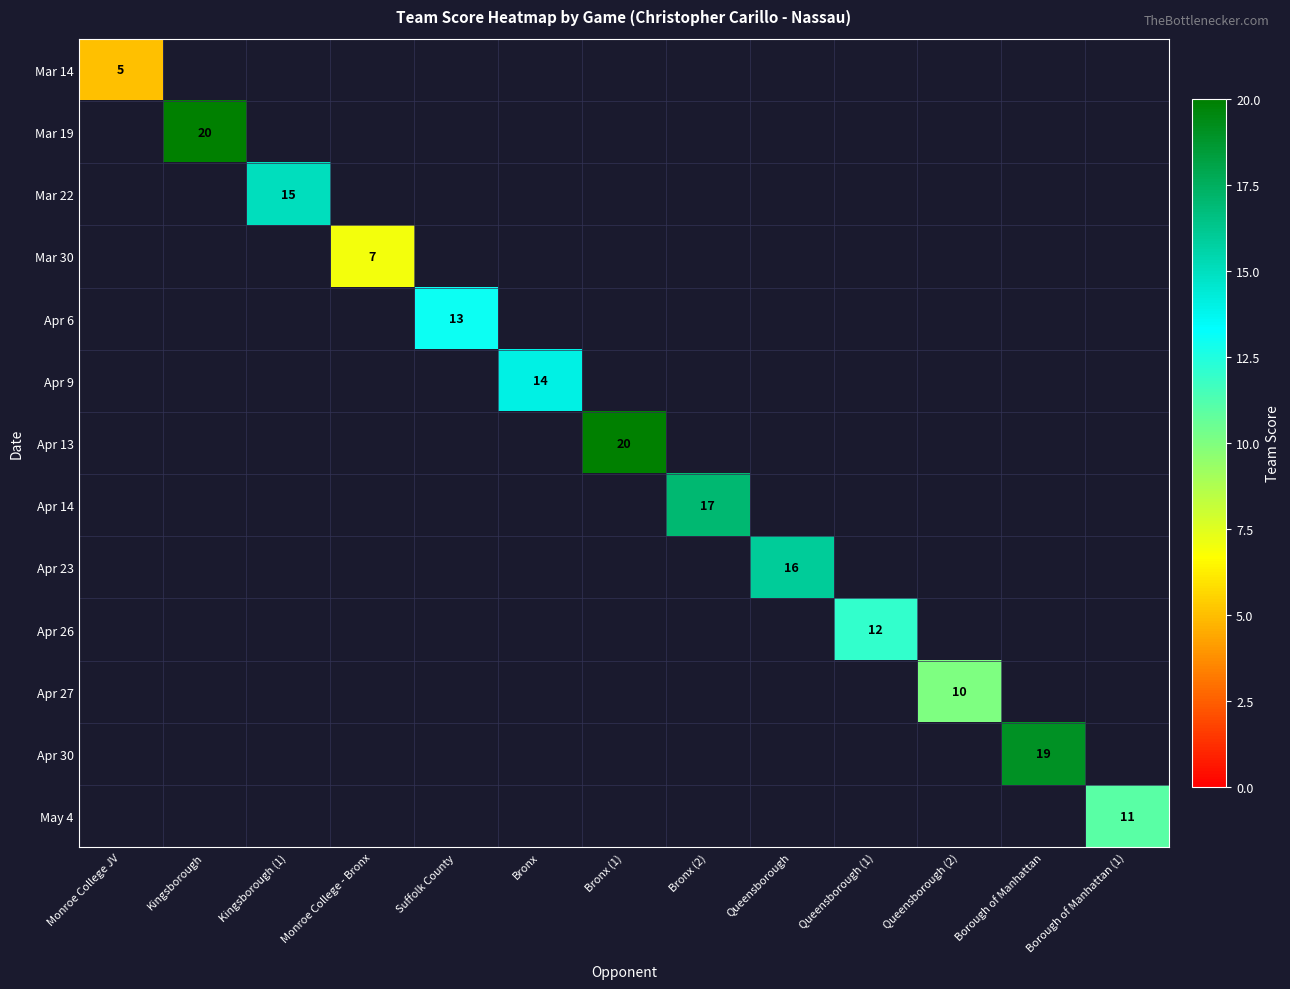

The value of Mar 19 at Kingsborough is 12. True or false?

False